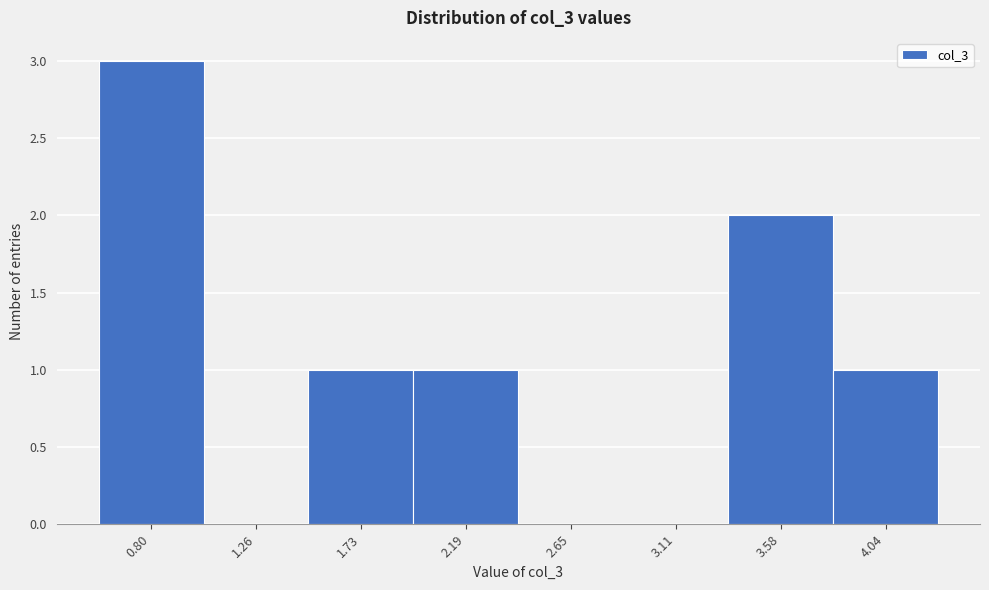

Reading left to right, what are all the values shown in this chart?

0.80=3	1.26=0	1.73=1	2.19=1	2.65=0	3.11=0	3.58=2	4.04=1